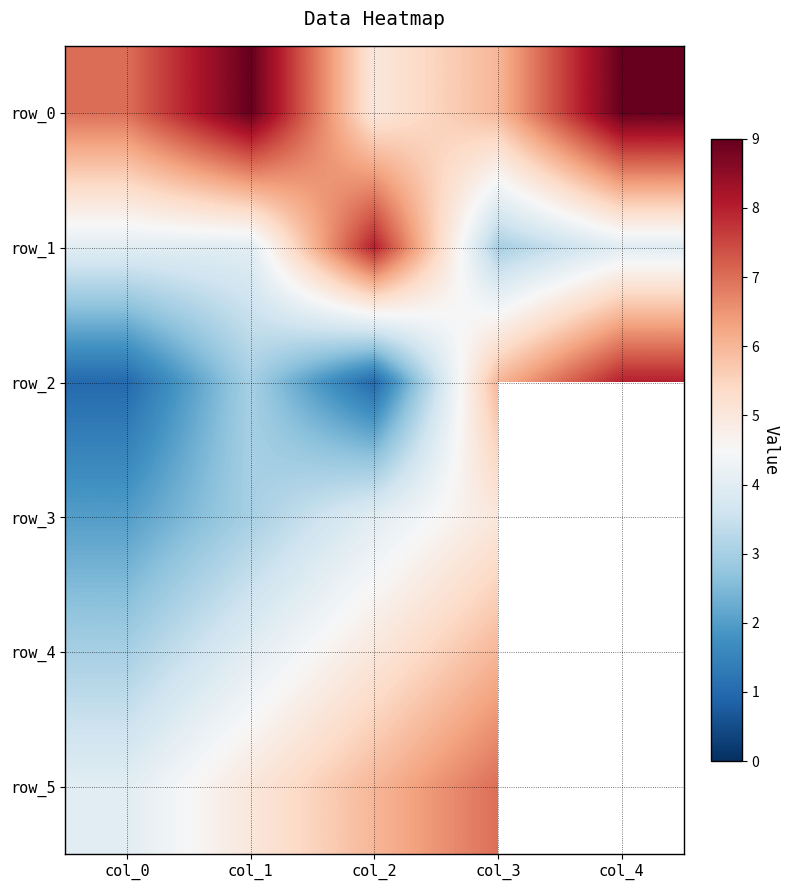

Which category has the lowest value in the row_1 series?

col_3